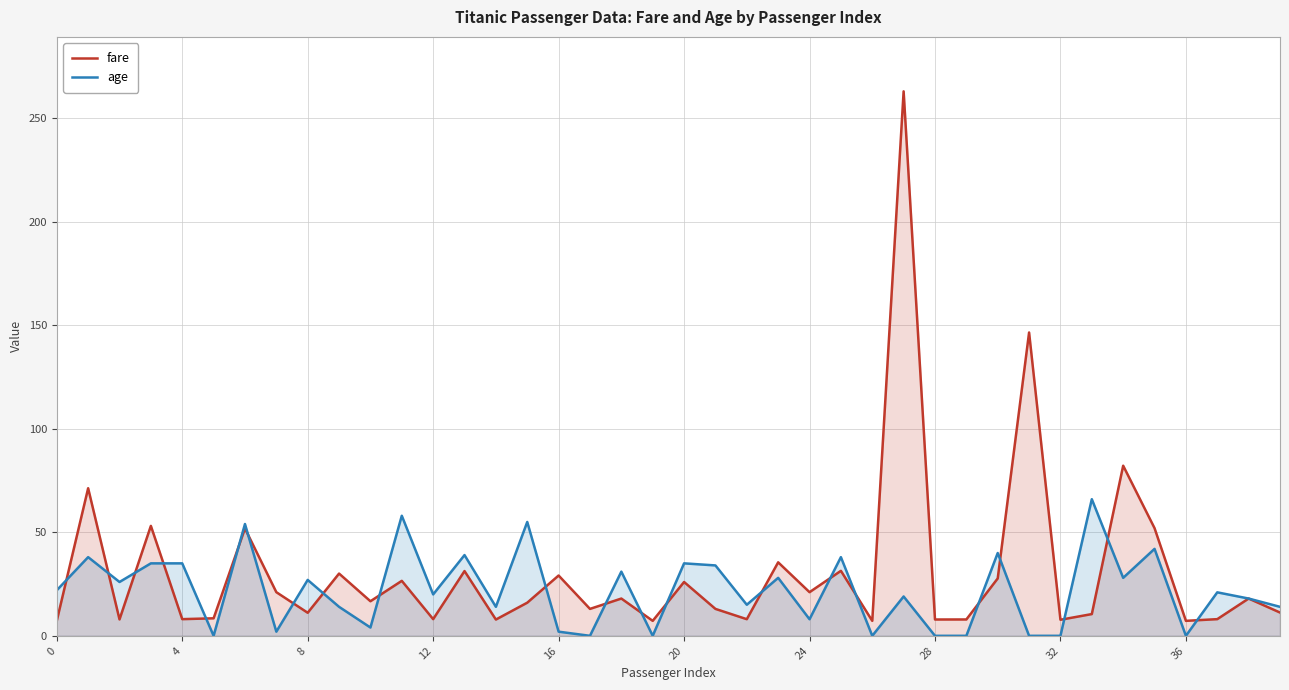

List the series in order of their peak value, highest first.

fare, age